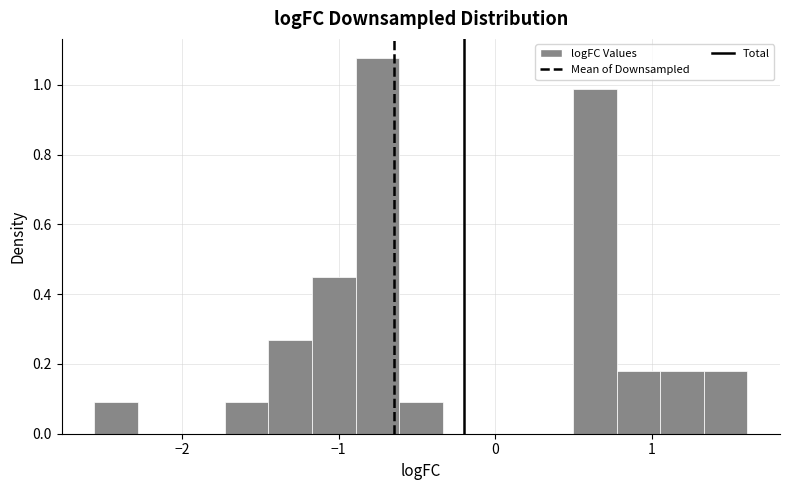

Around what value on the x-axis is the tallest bar? Give the approximate position of its centre, as read against the axis.

-0.8